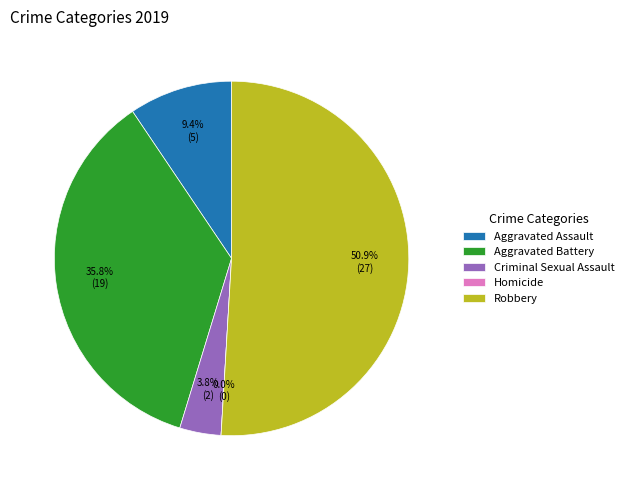

What is the smallest slice in the pie chart?

Homicide